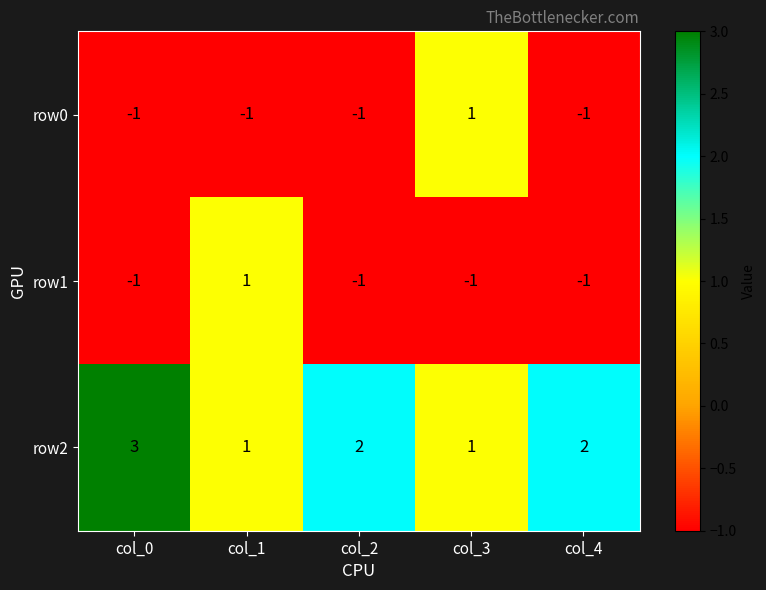

How many row0 values are between -1 and 0?

4